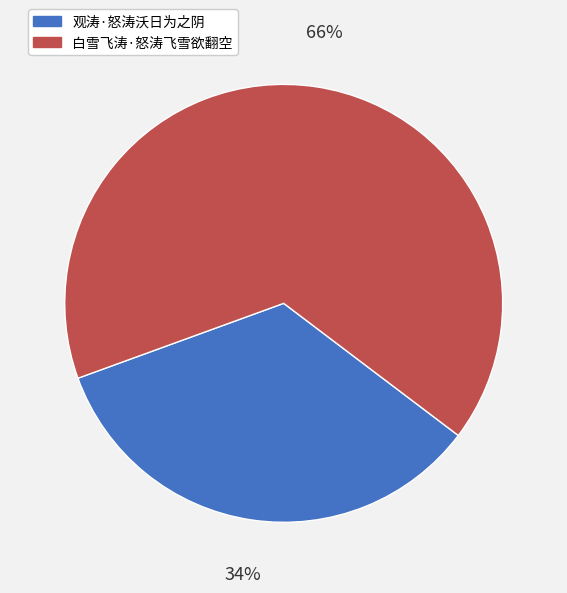

Which slice represents more than half of the pie?

白雪飞涛·怒涛飞雪欲翻空